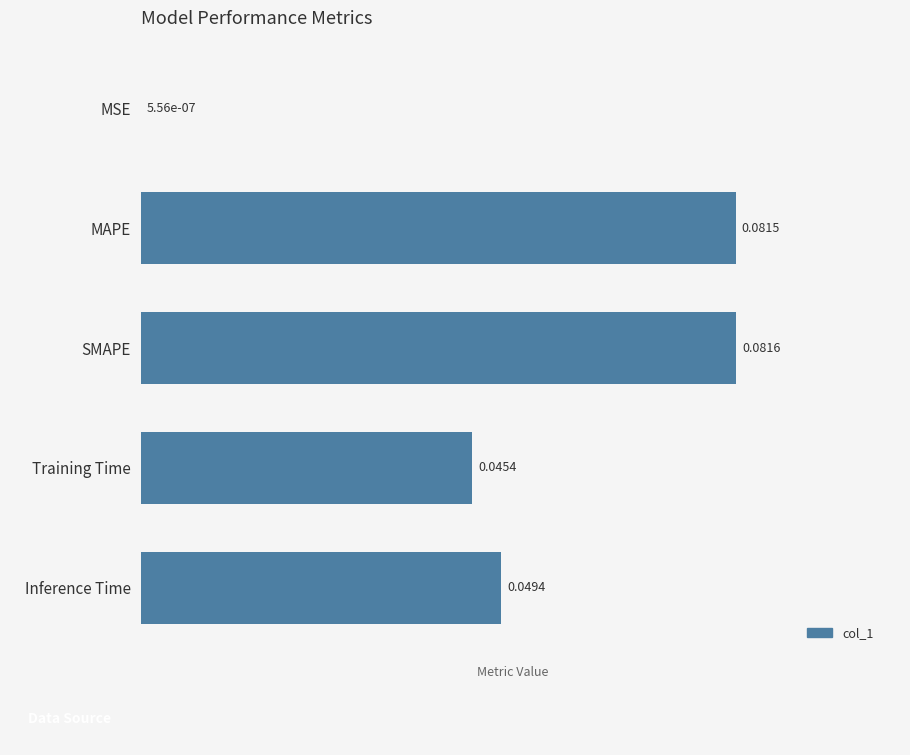

Between Inference Time and SMAPE, which is larger?

SMAPE